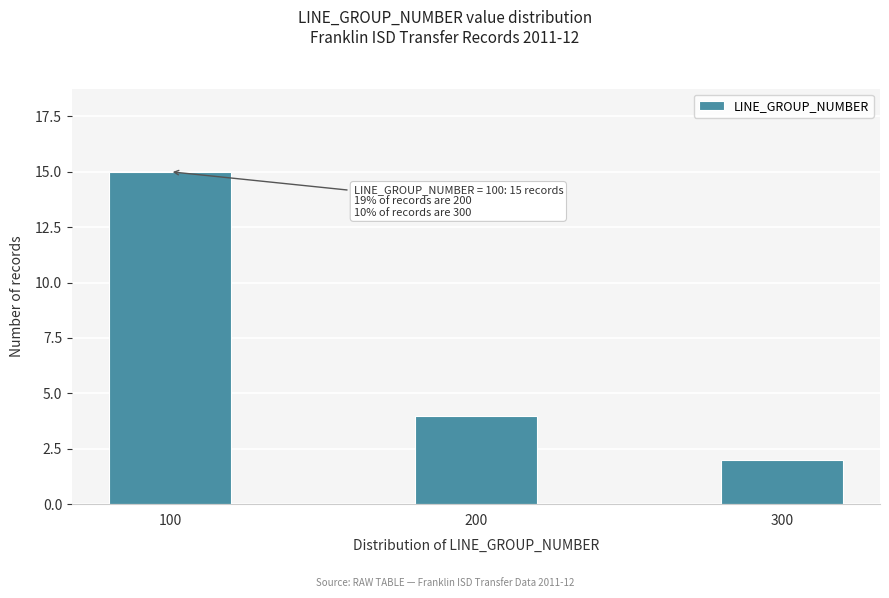

Reading left to right, transcribe all the data shown in this chart.

100=15	200=4	300=2